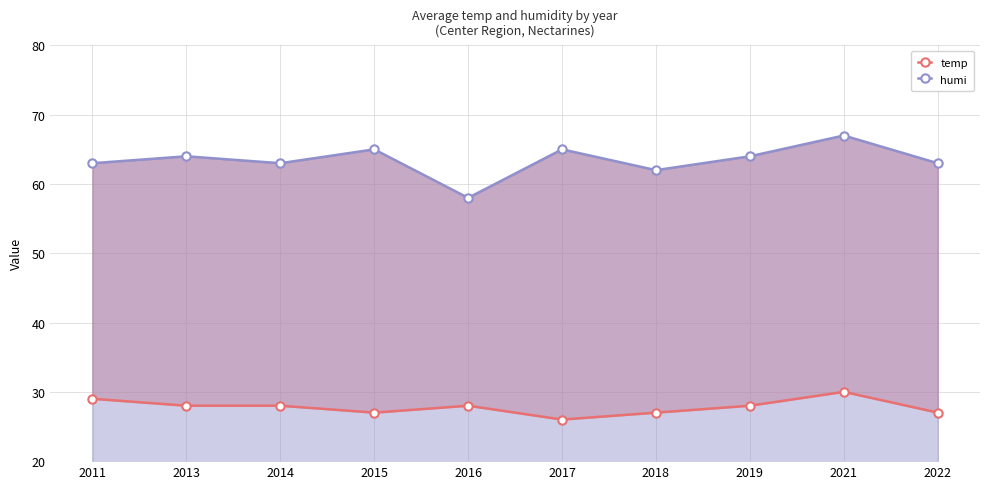

At which category is the sum across all series the highest?

2021